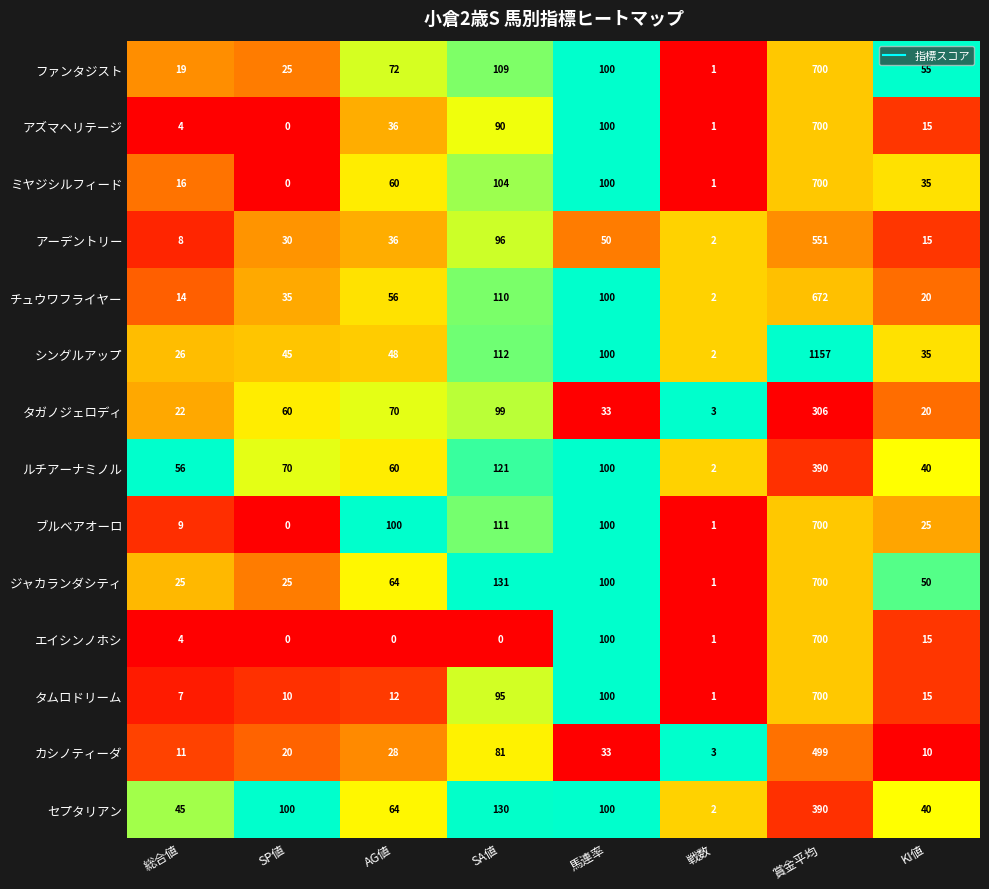

What is the difference between the ファンタジスト values at KI値 and AG値?

17